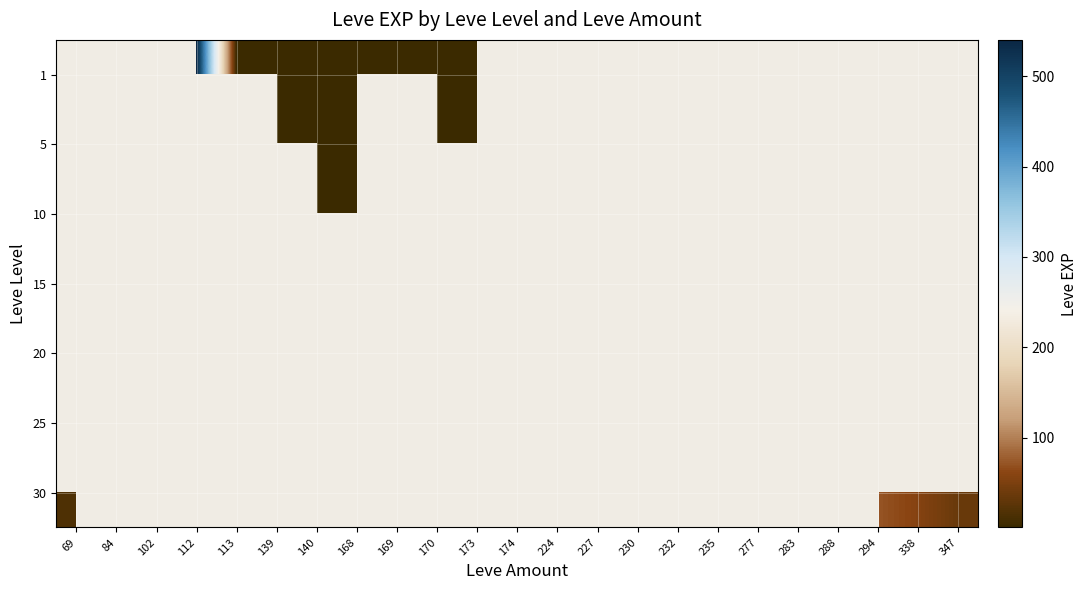

Count the number of categories in the chart.

23